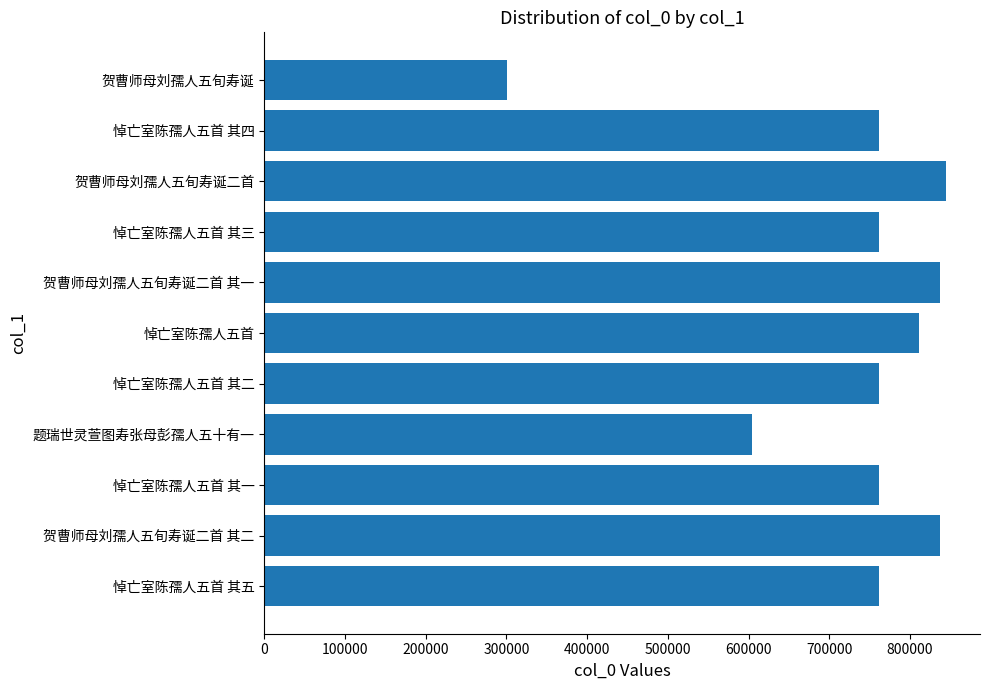

Between 贺曹师母刘孺人五旬寿诞二首 其一 and 题瑞世灵萱图寿张母彭孺人五十有一, which is larger?

贺曹师母刘孺人五旬寿诞二首 其一